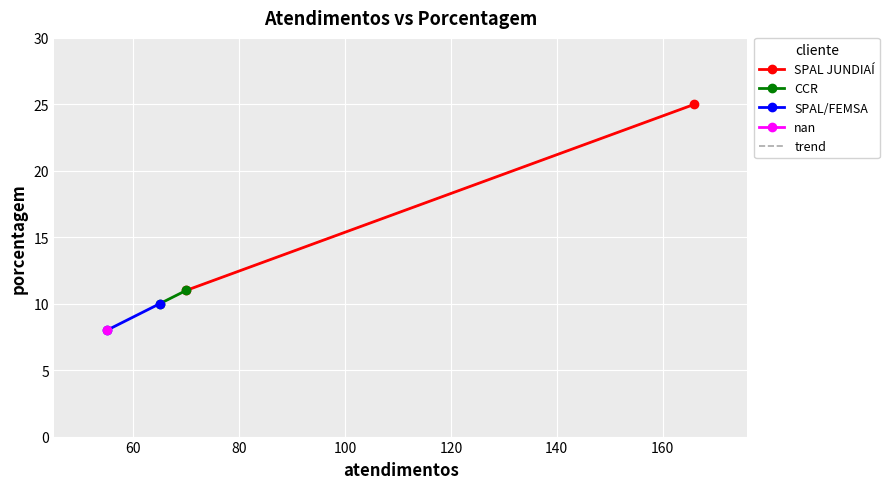

What is the difference between the maximum and minimum values?

17